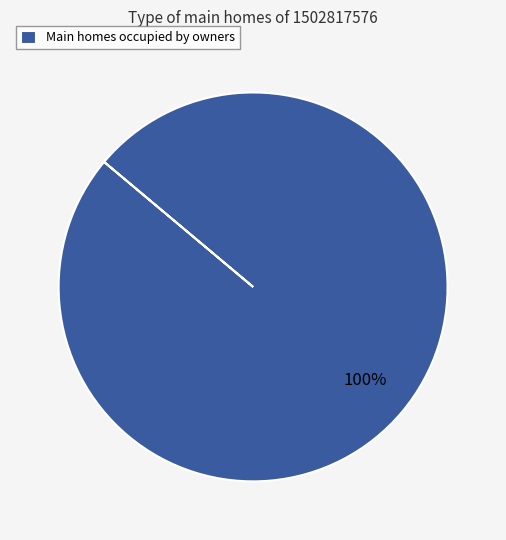

The Main homes occupied by owners slice represents 100% of the pie. True or false?

True